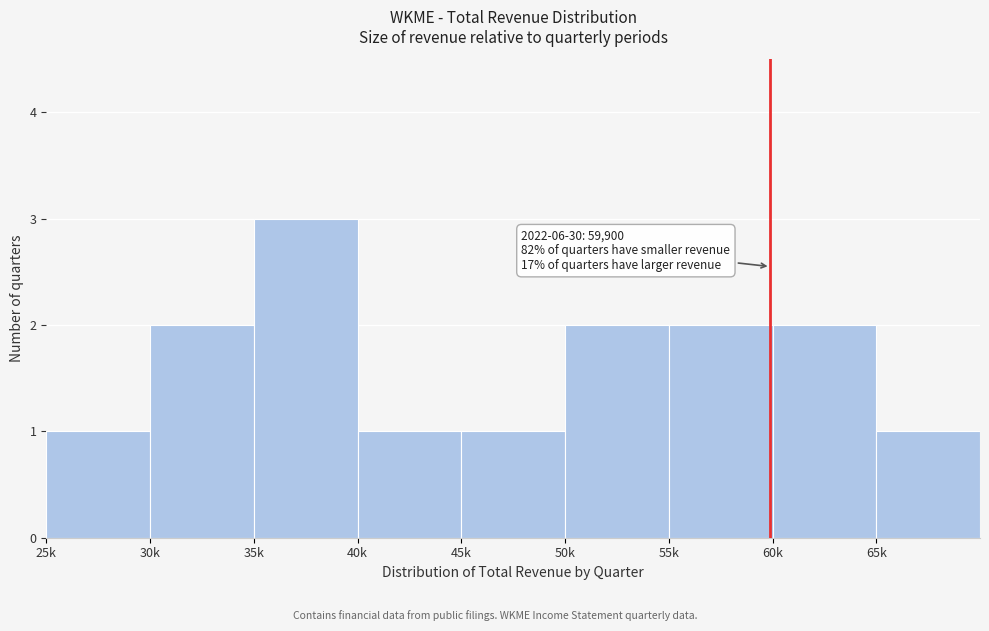

Reading left to right, list all the values displayed in this chart.

25k=1	30k=2	35k=3	40k=1	45k=1	50k=2	55k=2	60k=2	65k=1